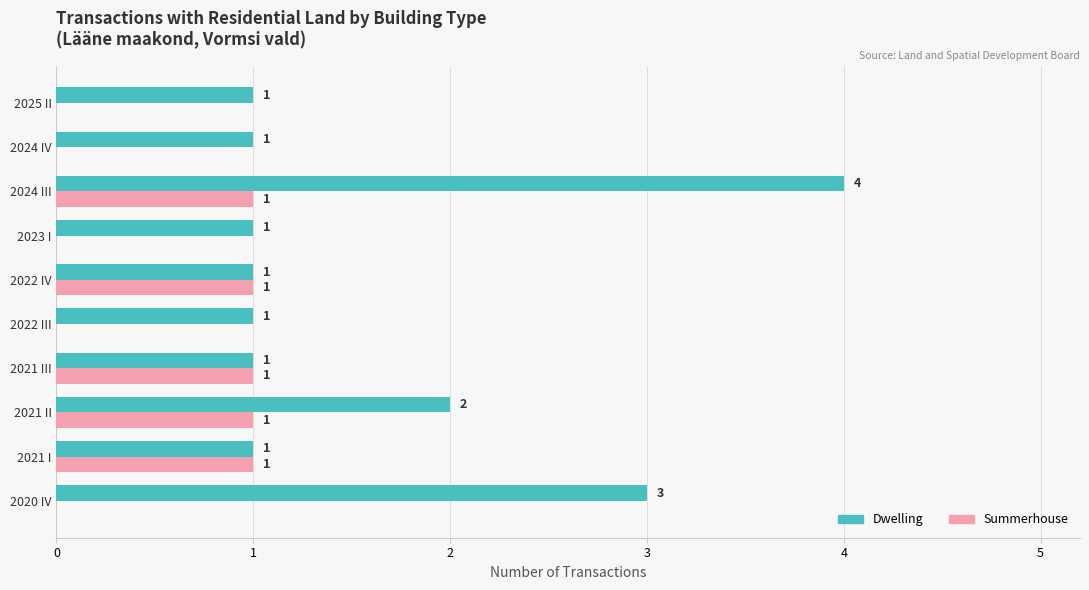

What is the sum of the Dwelling values at 2024 IV and 2021 II?

3